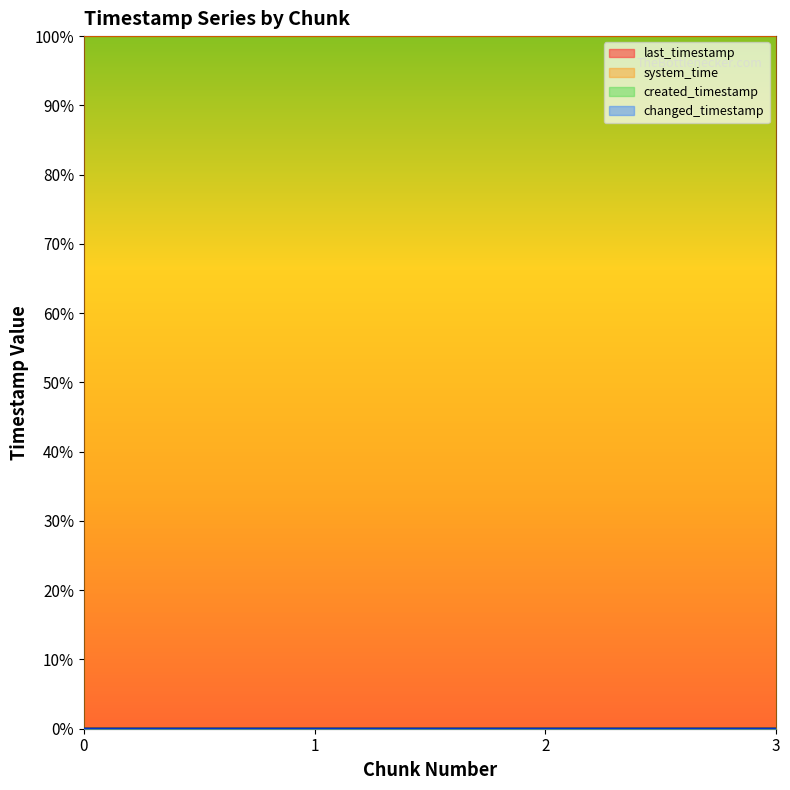

Which series has the largest range (max minus min)?

created_timestamp